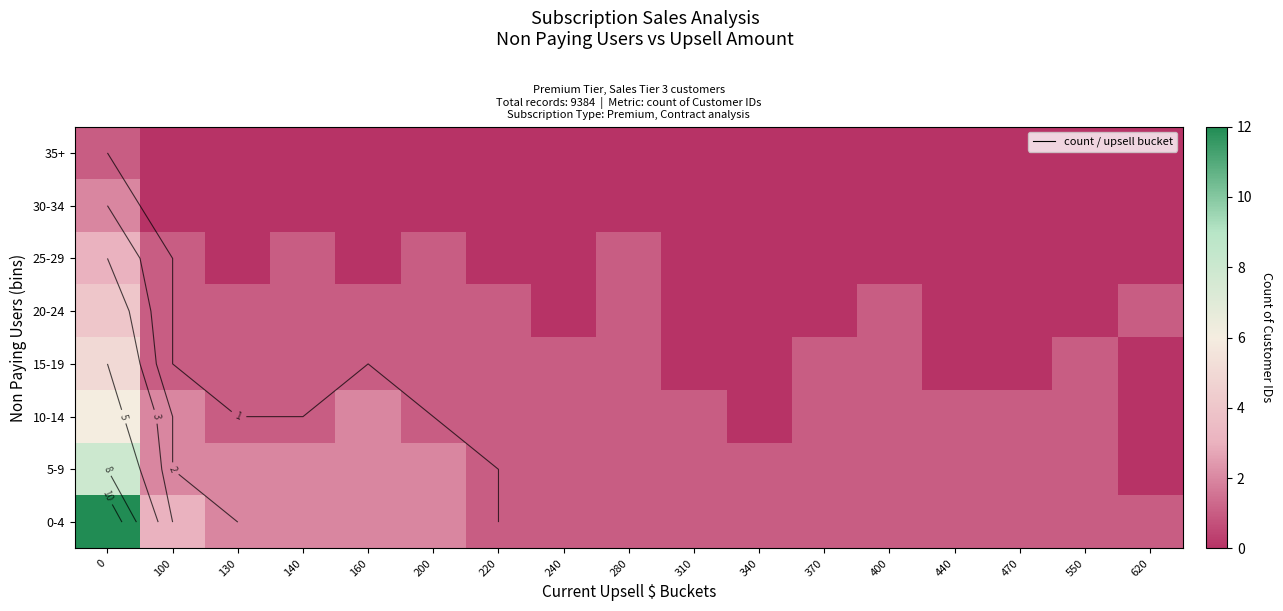

What is the difference between the second highest and minimum values in the 20-24 series?

1